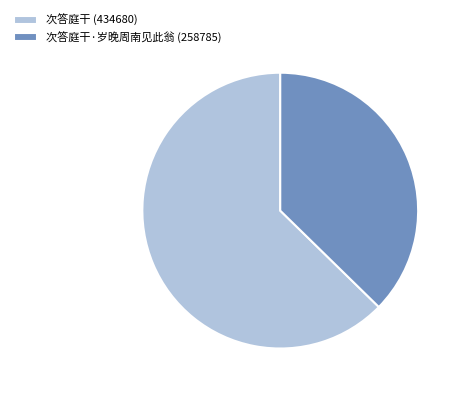

Which category accounts for the majority?

次答庭干 (434680)